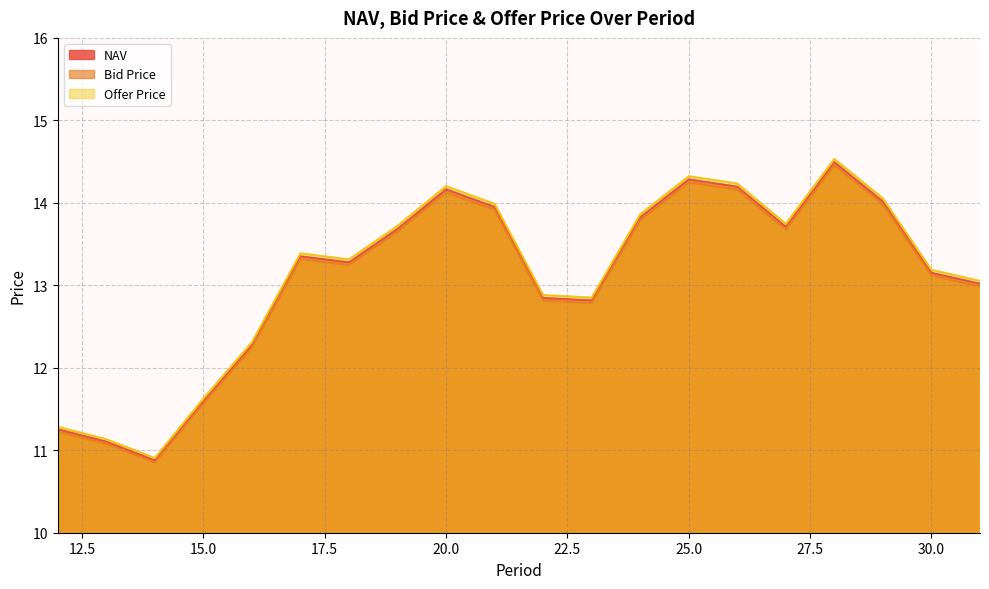

At which label does NAV first exceed 13?

17